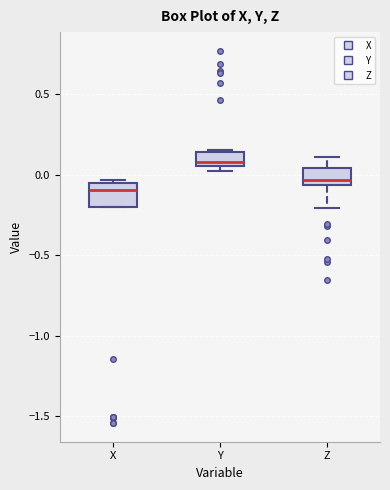

Where does the upper whisker of the box for Z end on the y-axis? The values are not printed on the chart, so give them approximately, as read against the axis.

0.10